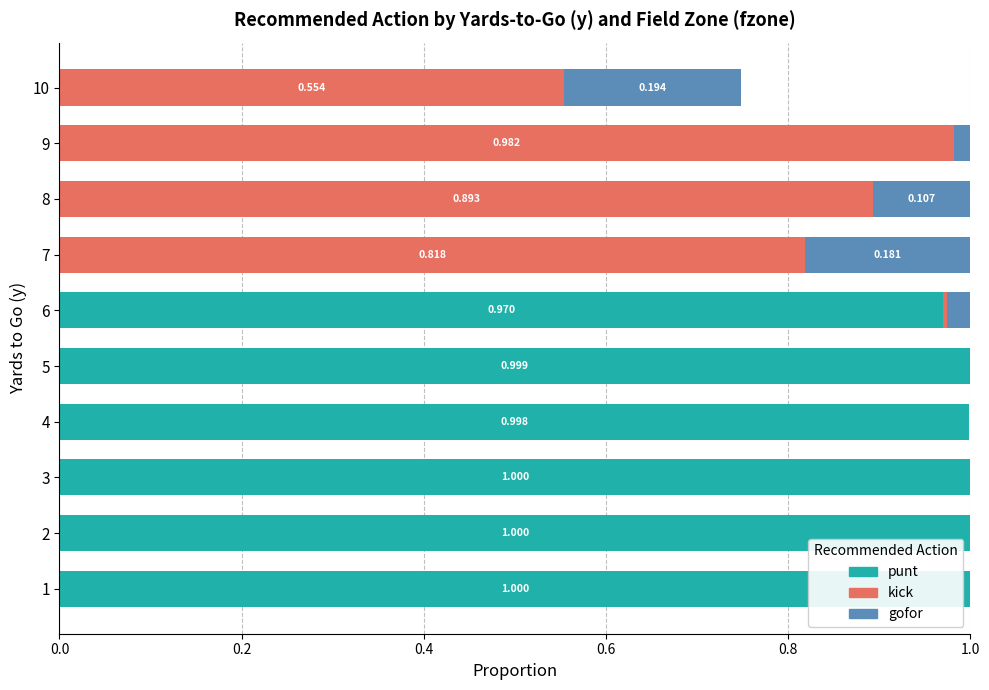

How many data points does each series have?

10